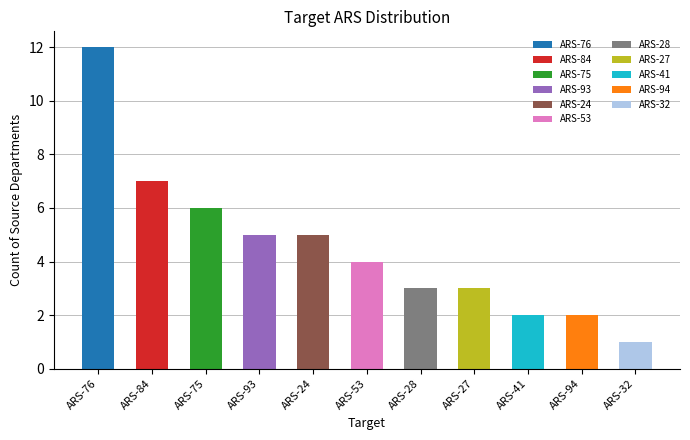

Reading left to right, extract all data points from this chart.

ARS-76=12	ARS-84=7	ARS-75=6	ARS-93=5	ARS-24=5	ARS-53=4	ARS-28=3	ARS-27=3	ARS-41=2	ARS-94=2	ARS-32=1